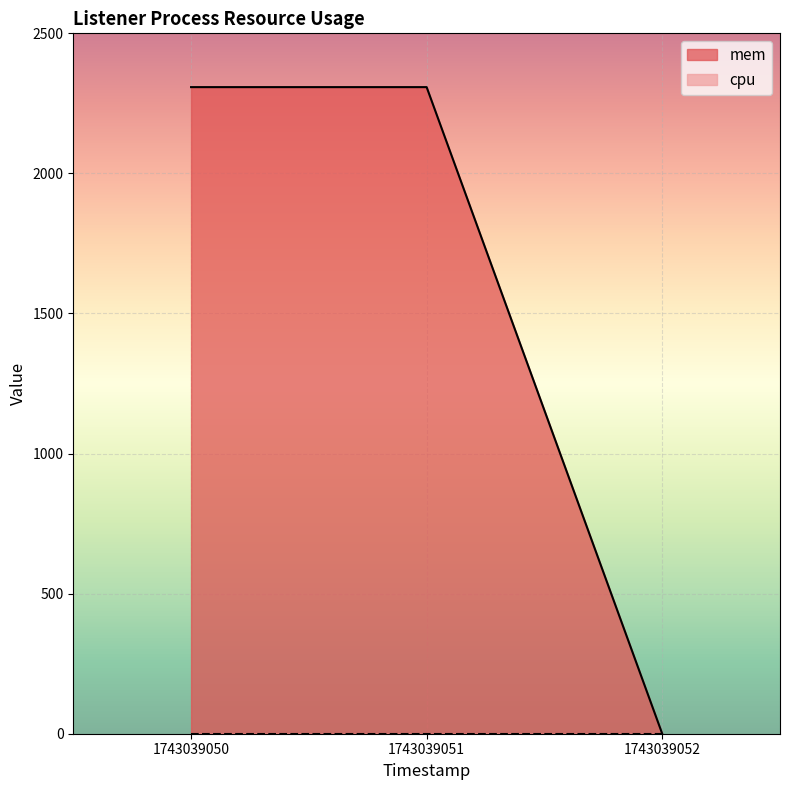

How many lines are shown in the chart?

2